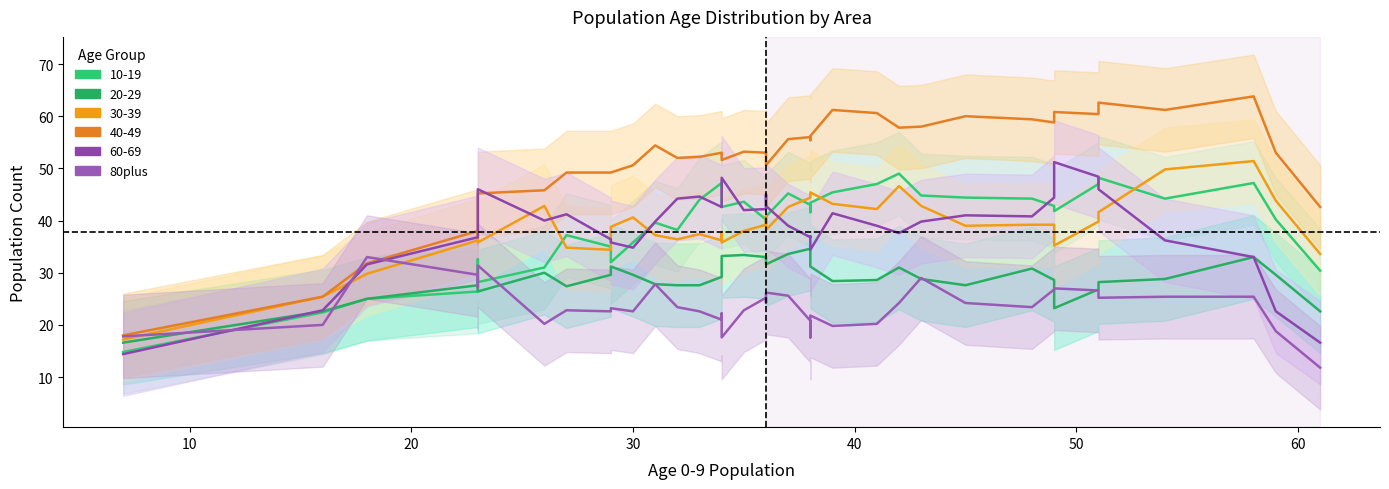

What is the value of the 26th point from the left?

21.8